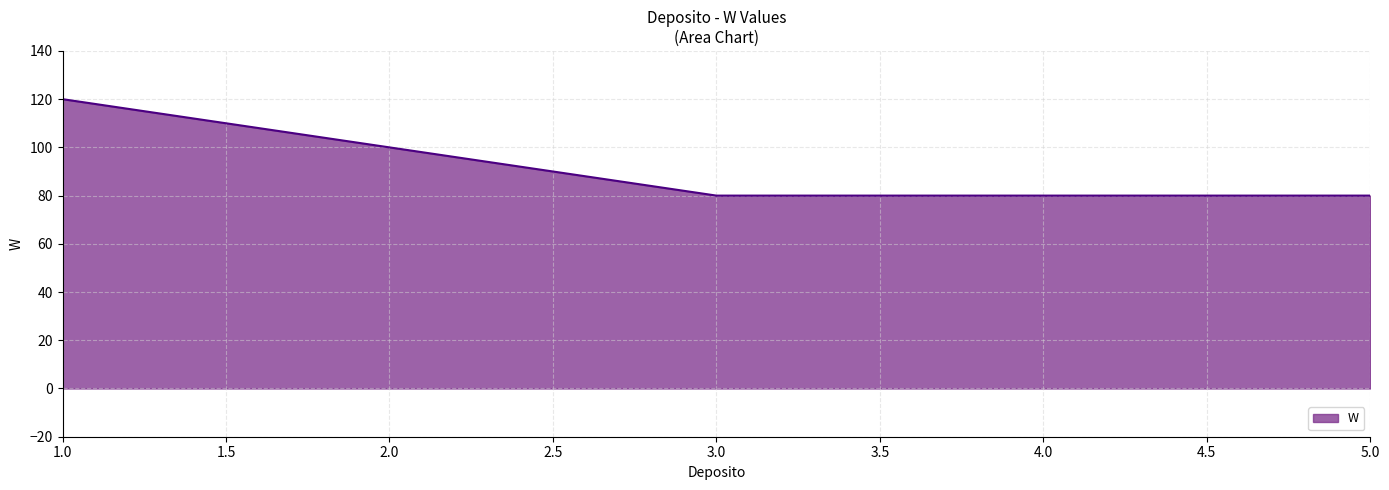

True or false: there are more than 2 points higher than both neighbors.

False